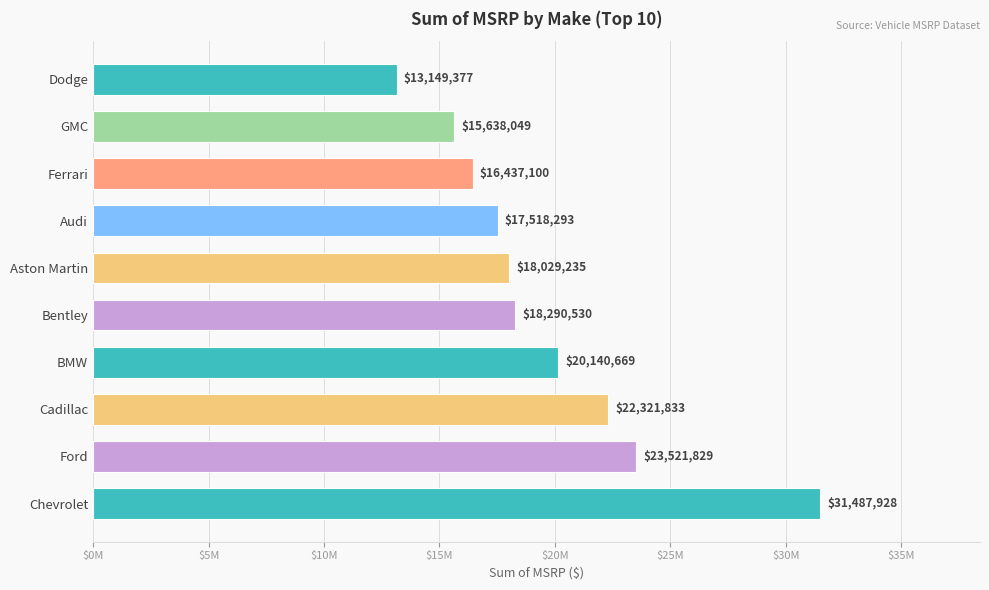

Does the chart contain any negative values?

No